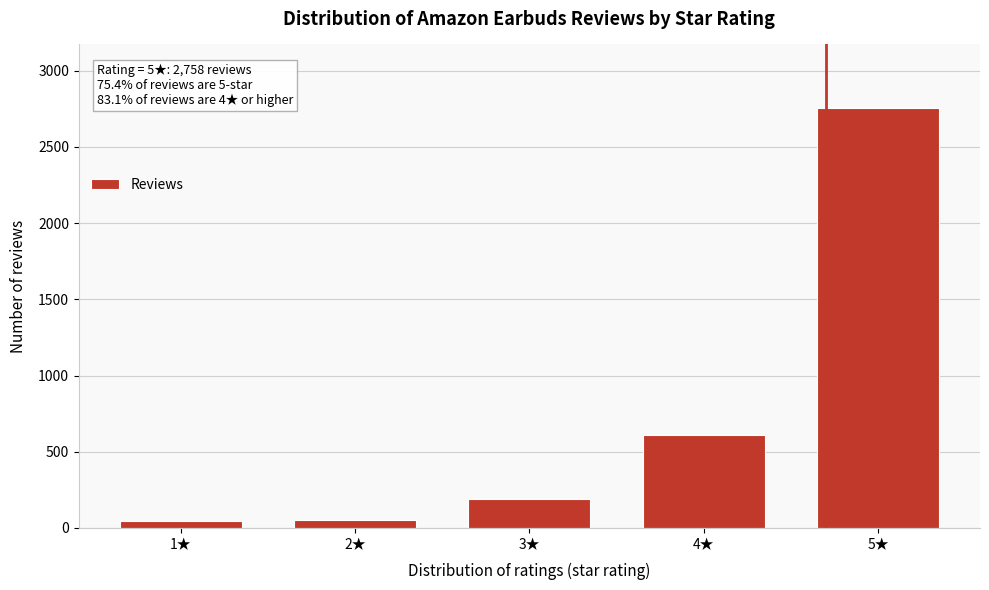

What is the average value?

731